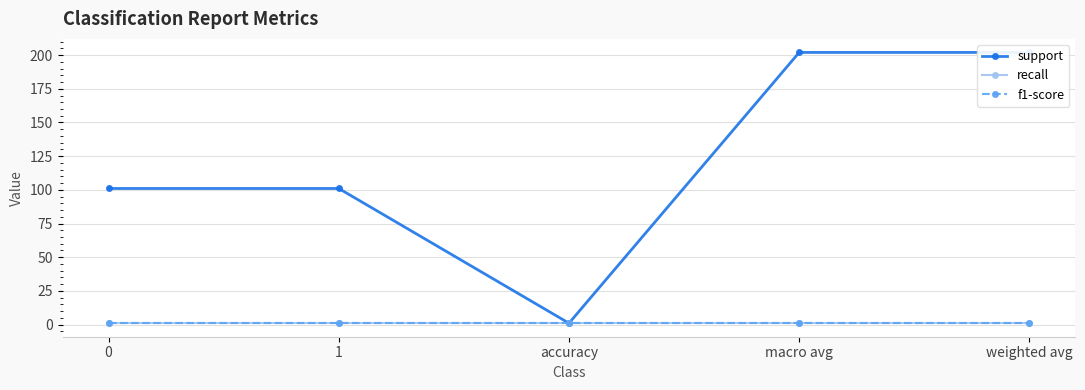

What is the label of the 5th point from the left?

weighted avg